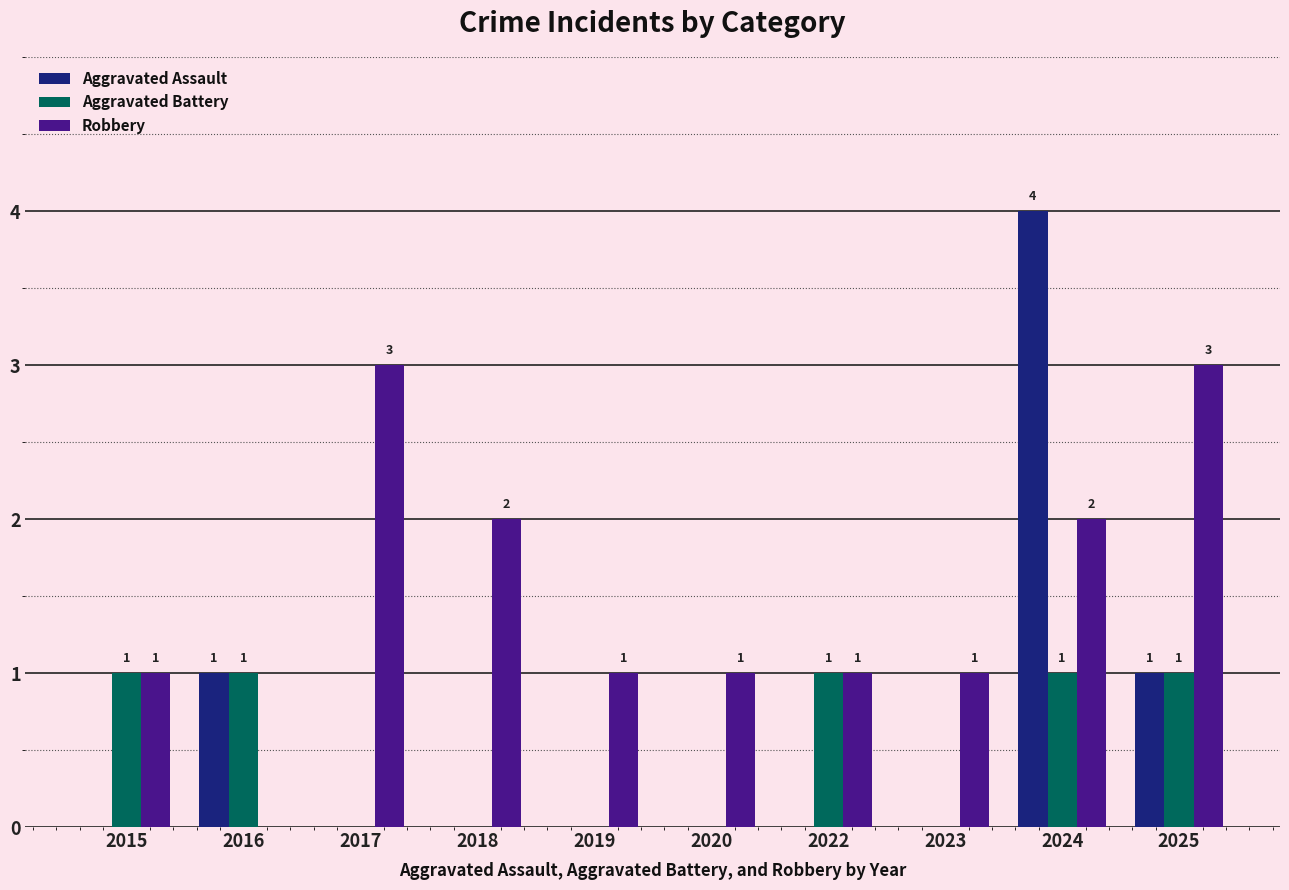

Is the value of Aggravated Assault at 2023 greater than the value of Aggravated Battery at 2015?

No